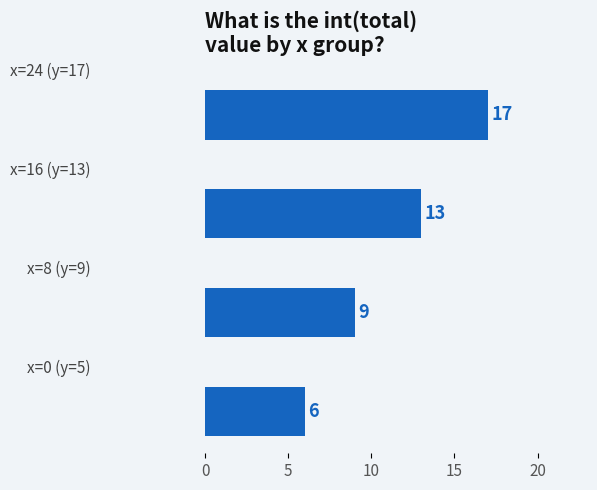

What is the sum of all values?

45